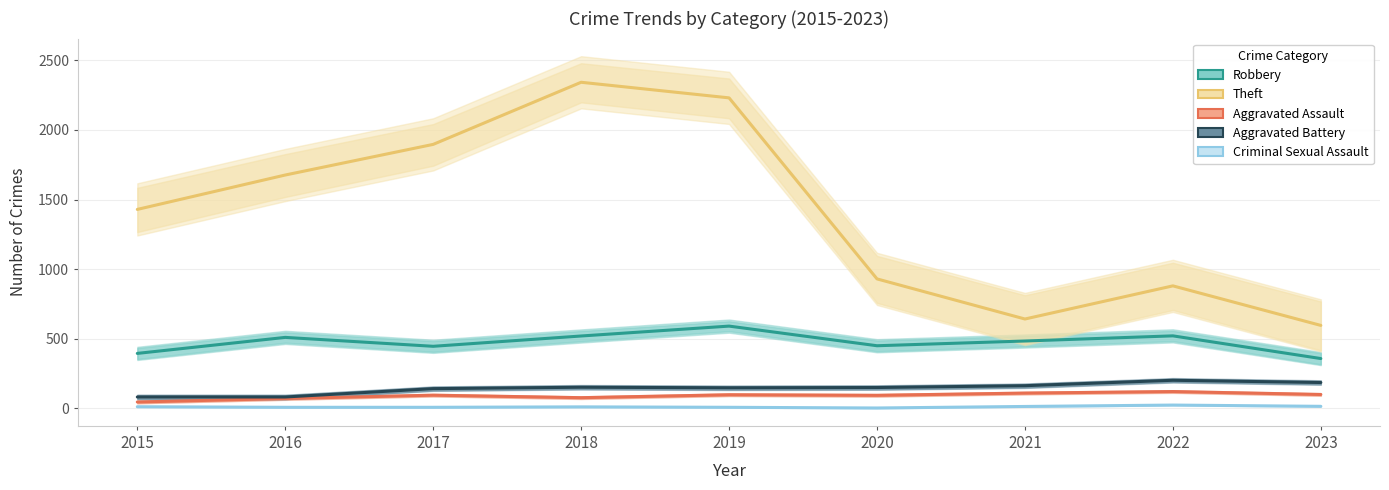

At which label does Criminal Sexual Assault reach its minimum?

2020